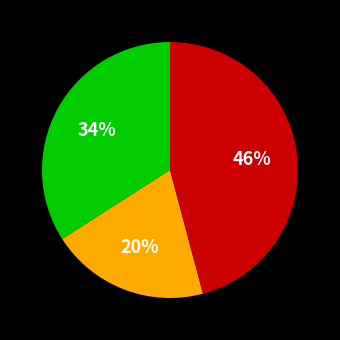

How many slices are in this pie chart?

3